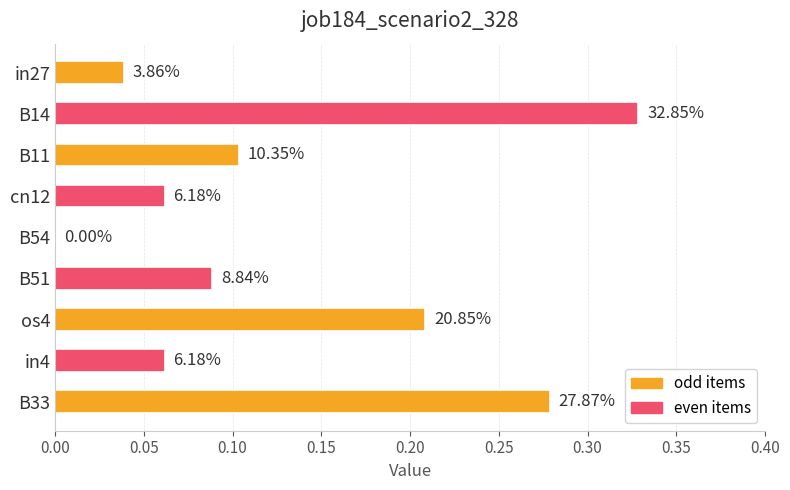

What is the difference between the maximum and minimum values?

0.3